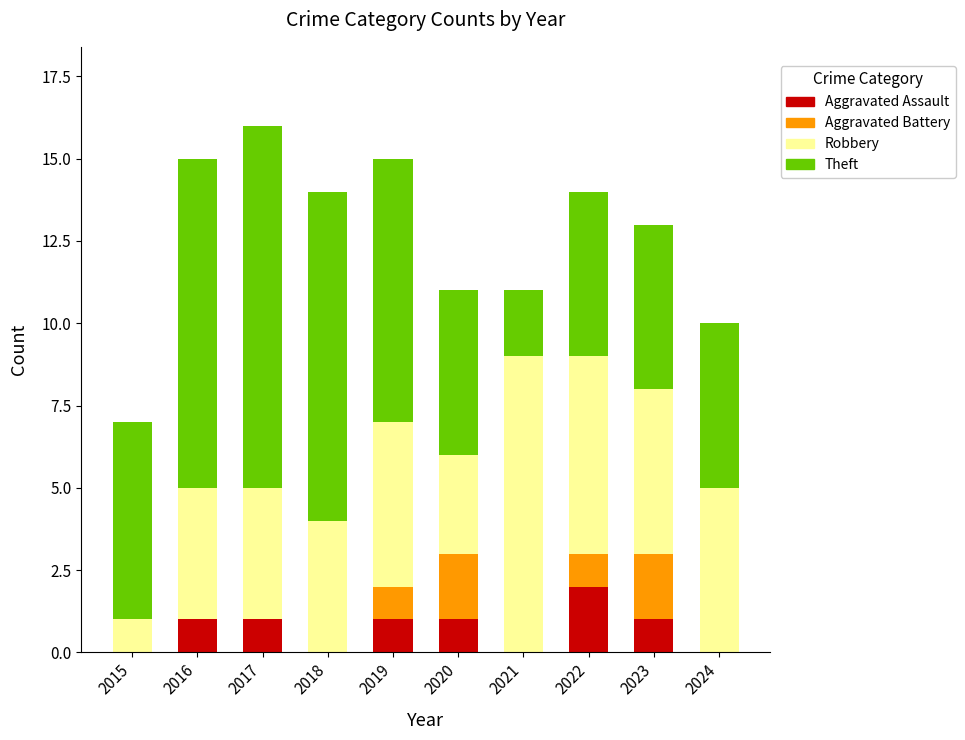

What is the total value across all series at 2017?

16